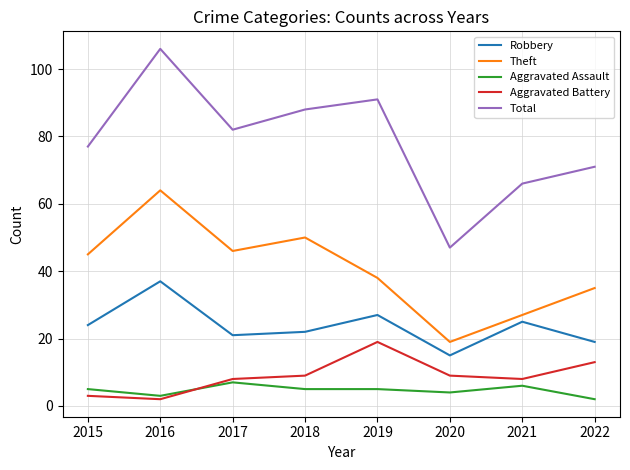

Reading left to right, what are all the values shown in this chart?

Robbery: 24	37	21	22	27	15	25	19
Theft: 45	64	46	50	38	19	27	35
Aggravated Assault: 5	3	7	5	5	4	6	2
Aggravated Battery: 3	2	8	9	19	9	8	13
Total: 77	106	82	88	91	47	66	71